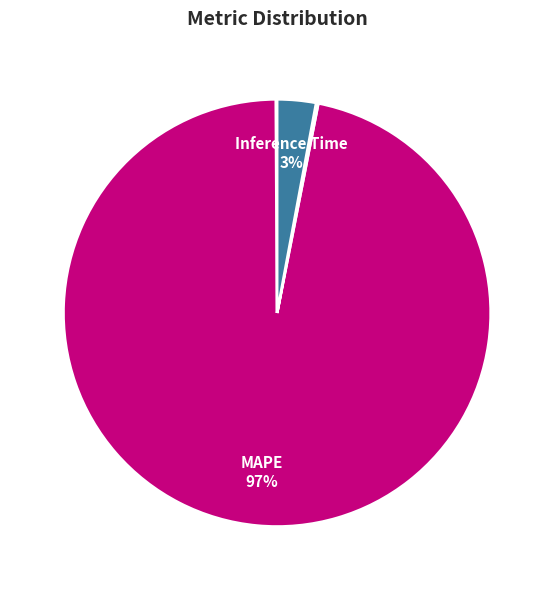

To the nearest percent, what is the average slice percentage?

25%